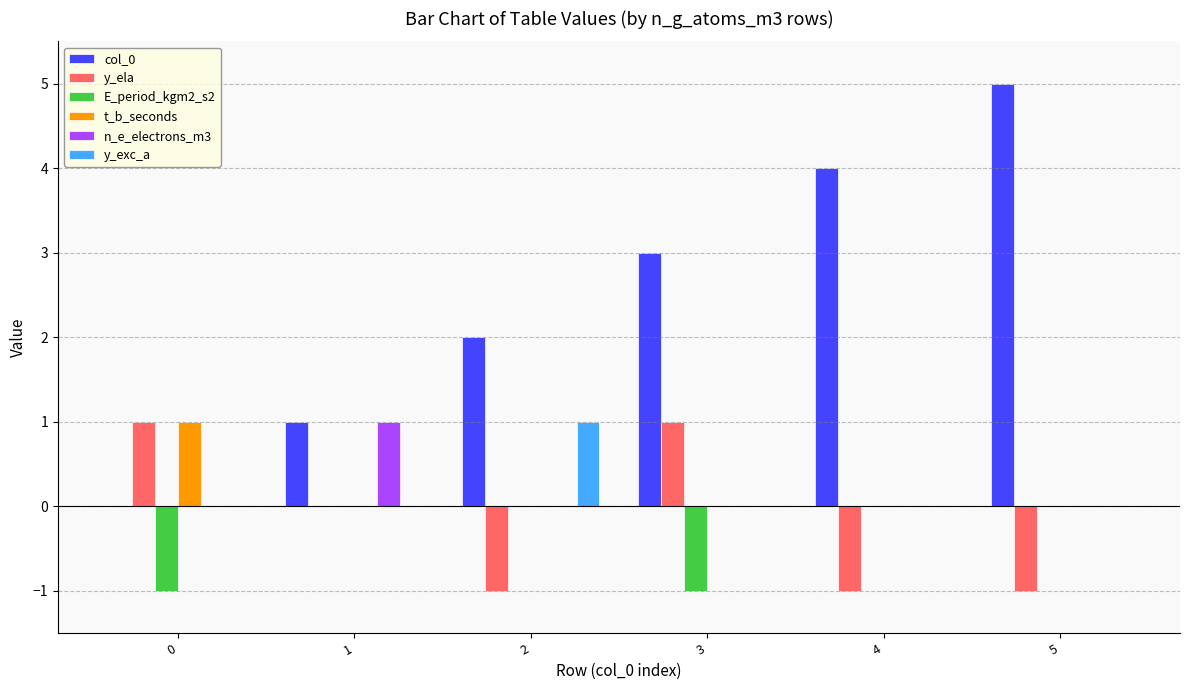

Reading right to left, transcribe all the data shown in this chart.

col_0: 5	4	3	2	1	0
y_ela: -1	-1	1	-1	0	1
E_period_kgm2_s2: 0	0	-1	0	0	-1
t_b_seconds: 0	0	0	0	0	1
n_e_electrons_m3: 0	0	0	0	1	0
y_exc_a: 0	0	0	1	0	0